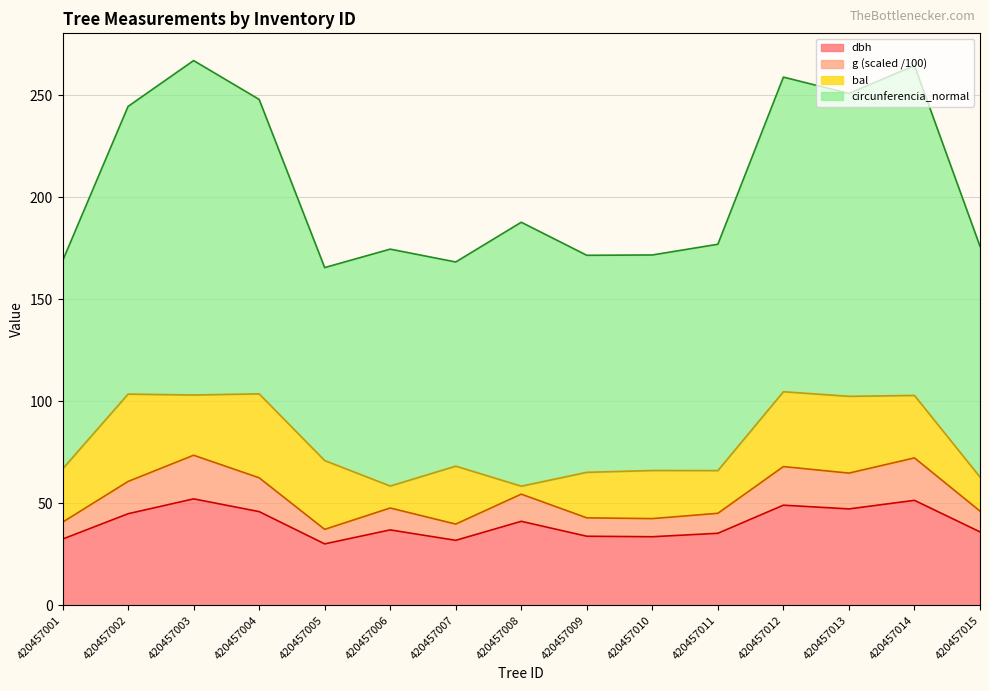

True or false: dbh and g cross at least once.

False